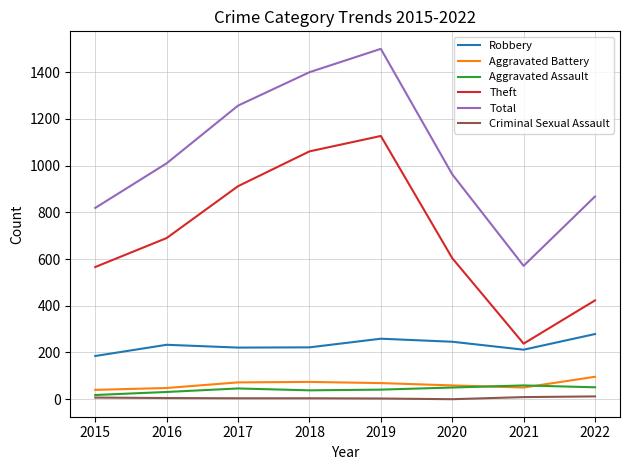

What is the average value of the Criminal Sexual Assault series?

6